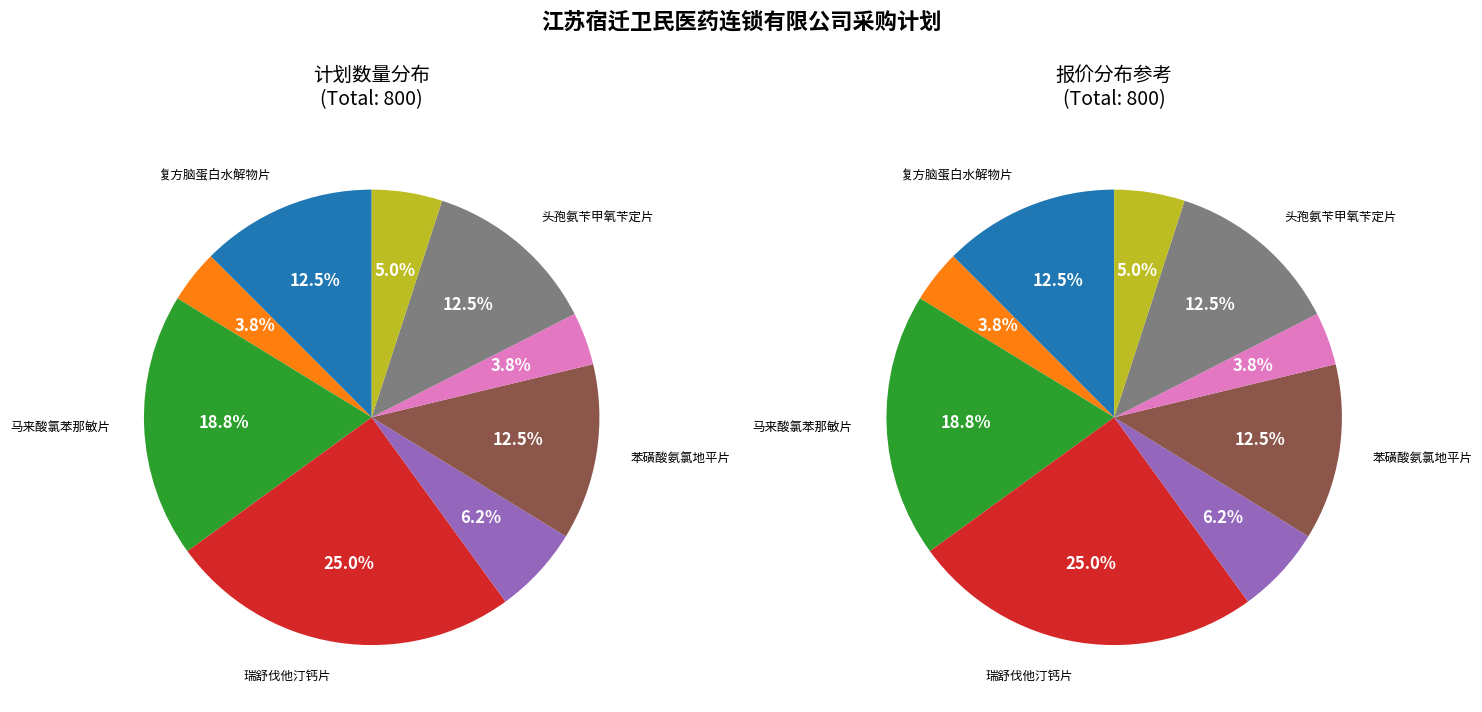

Count the number of slices in the pie.

9